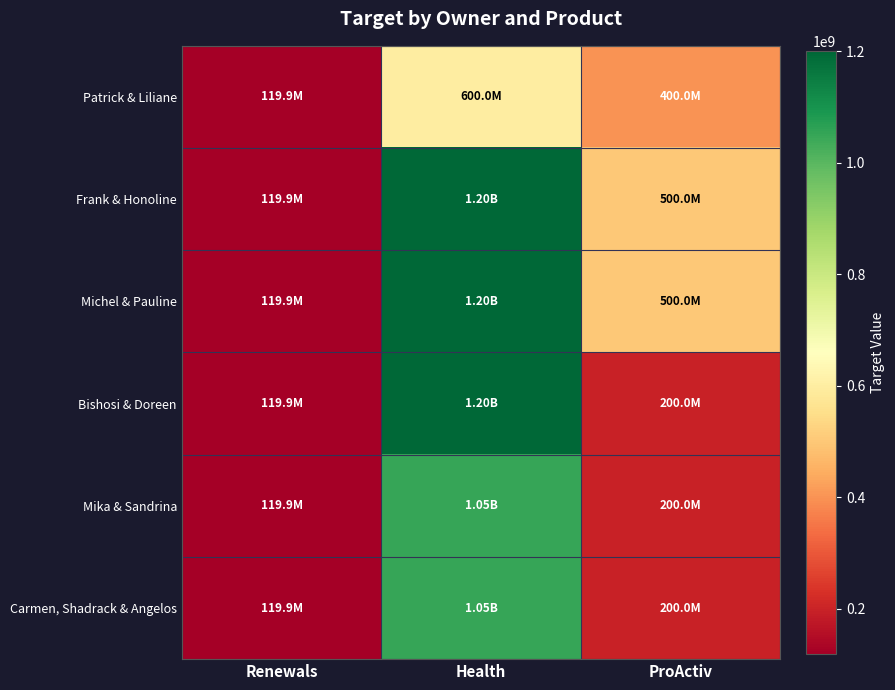

Which series has the largest total across all categories?

Frank & Honoline